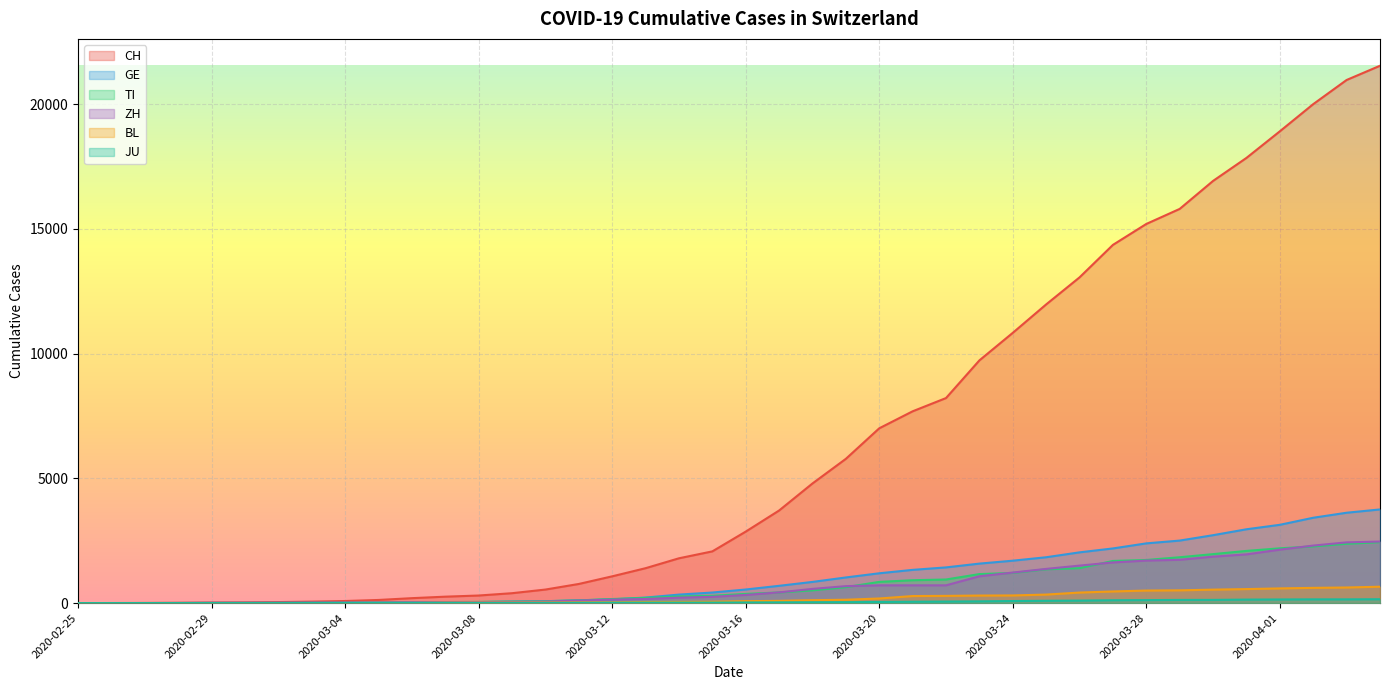

What is the average value of the TI series?

743